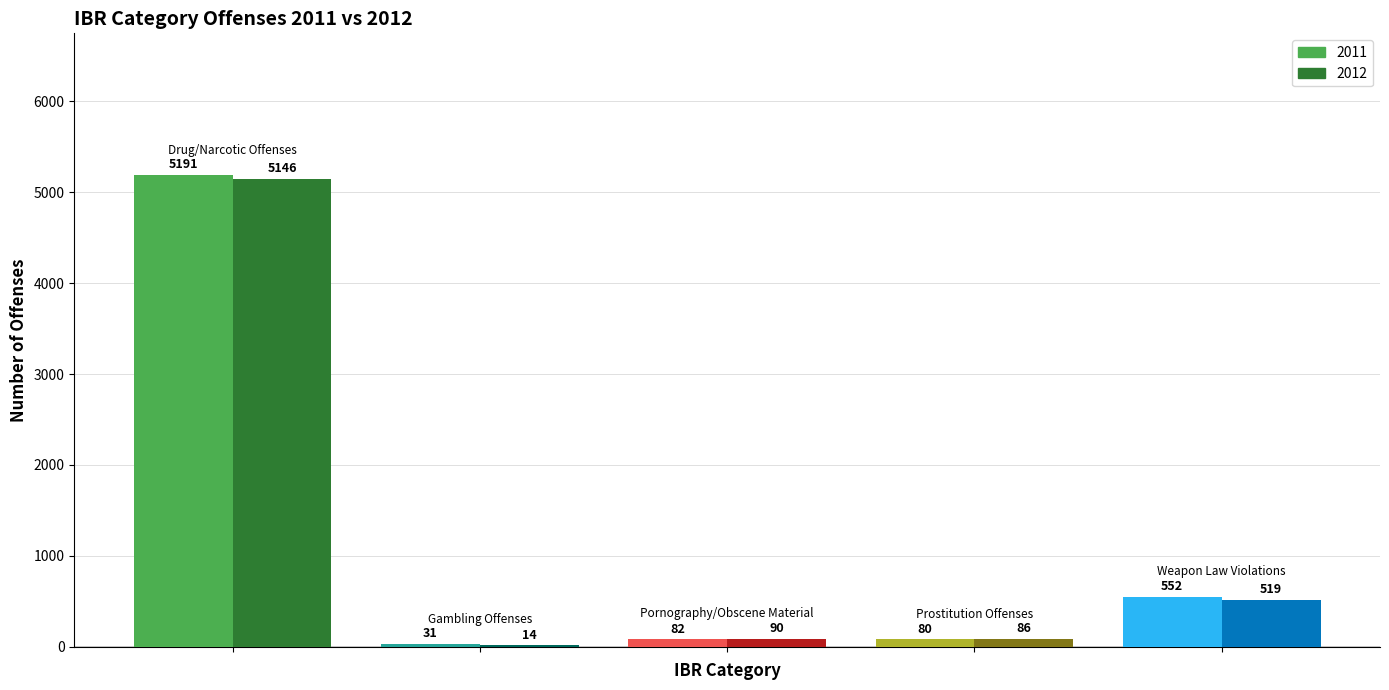

Which series has the largest total across all categories?

2011